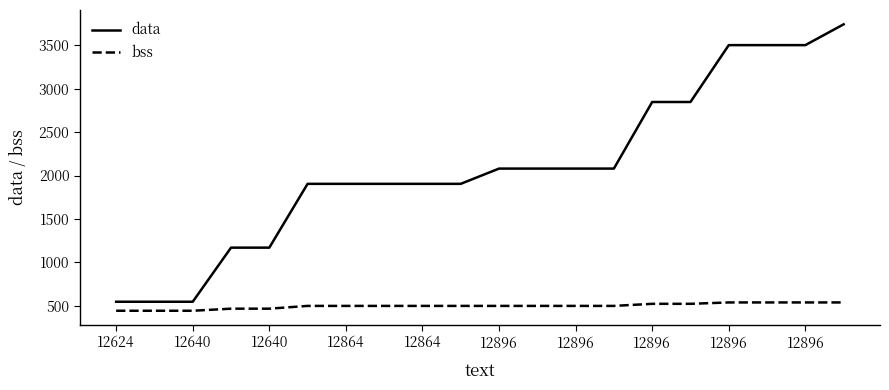

How many lines are shown in the chart?

2